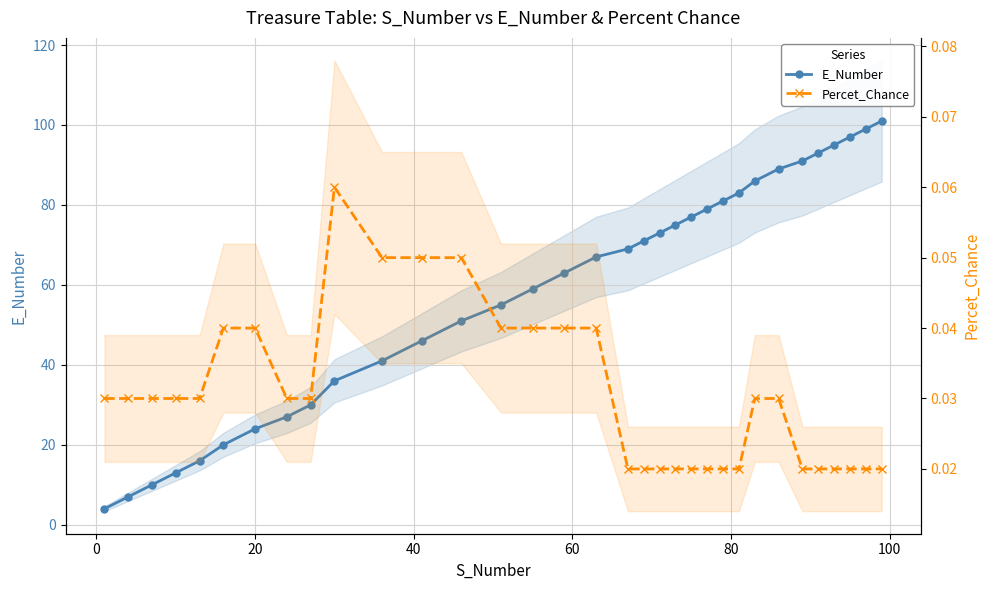

Count the number of data series in this chart.

2